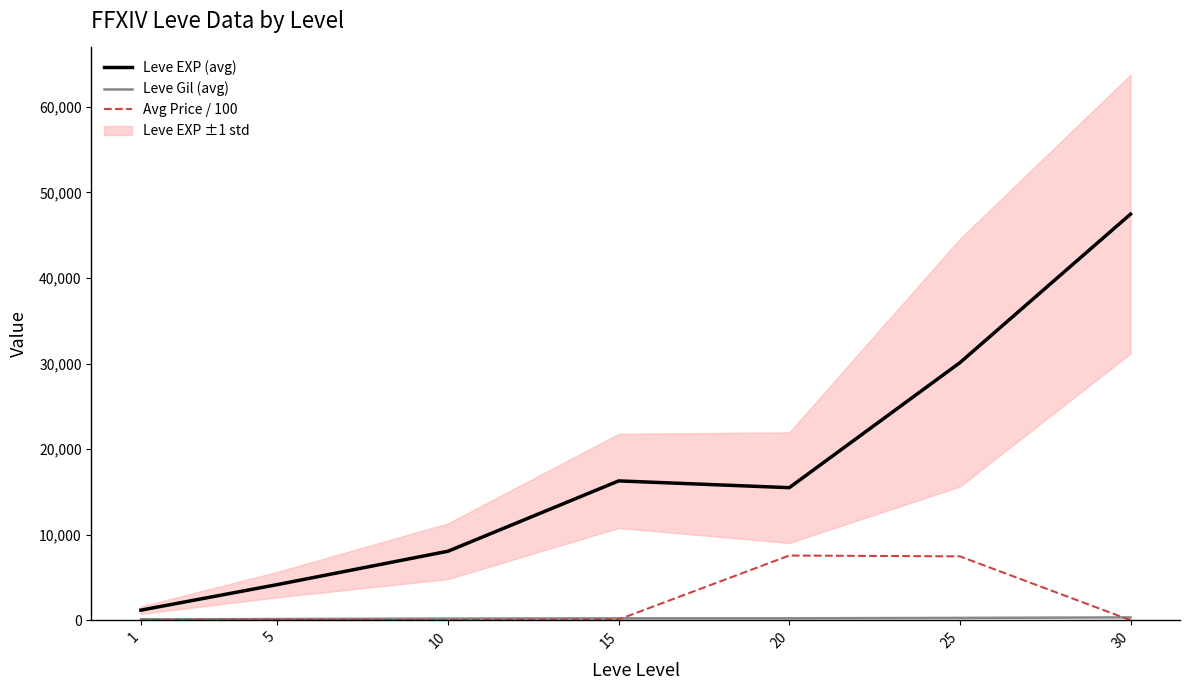

At which category is the sum across all series the highest?

30